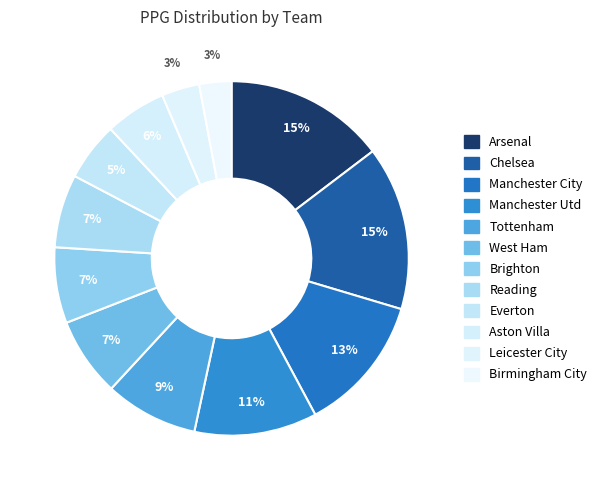

How many segments does this pie chart have?

12